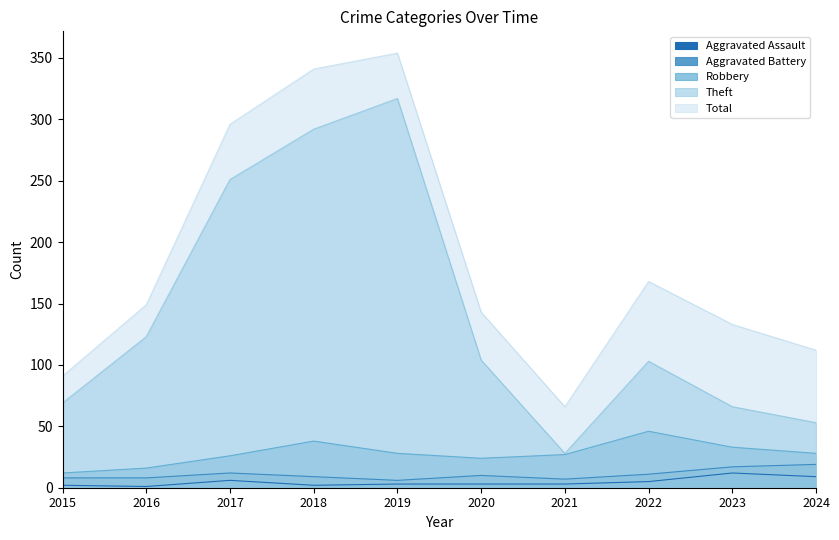

Which has a higher value, 2022 or 2016?

2022